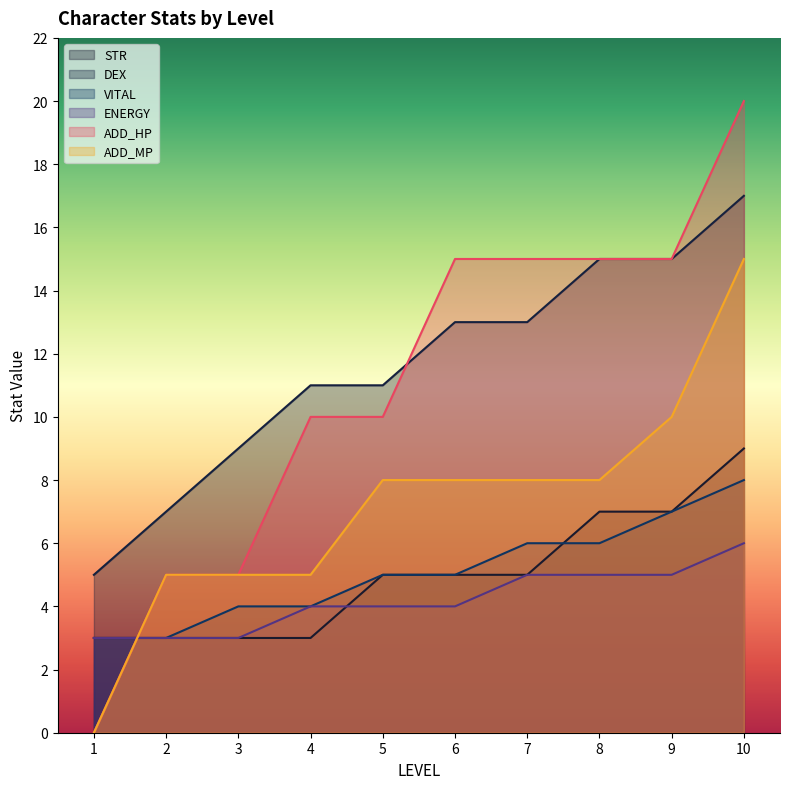

What is the difference between the ADD_MP values at 7 and 1?

8